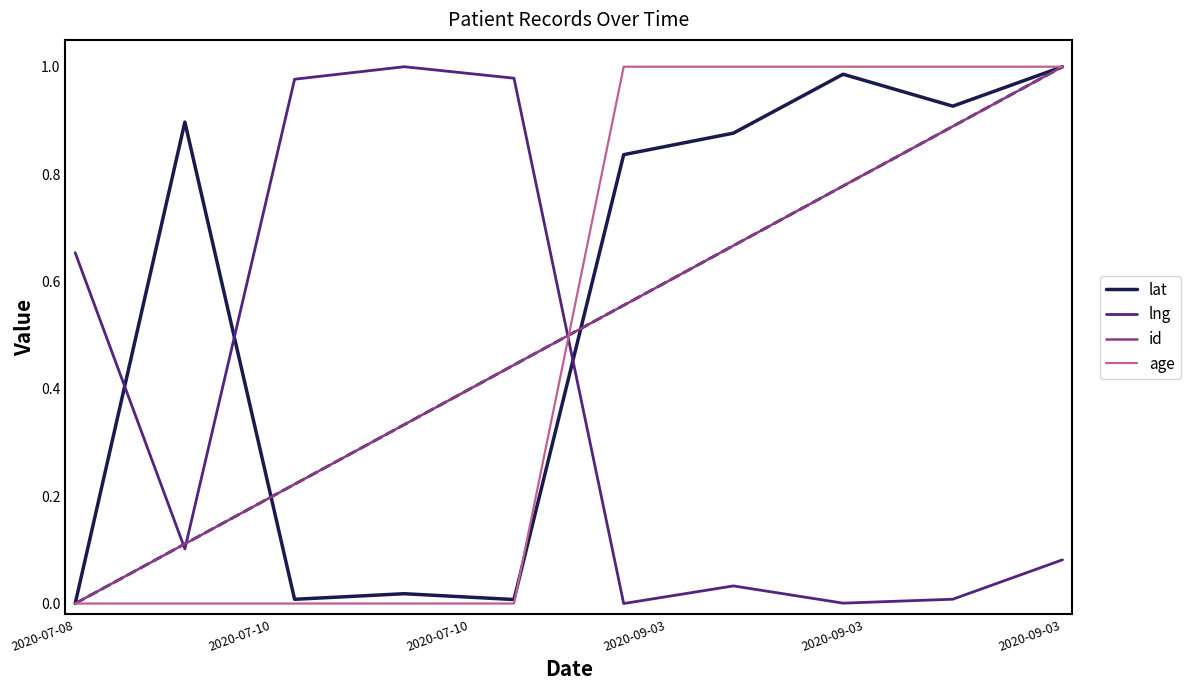

After their last crossing, which series has the higher values: lng or lat?

lat